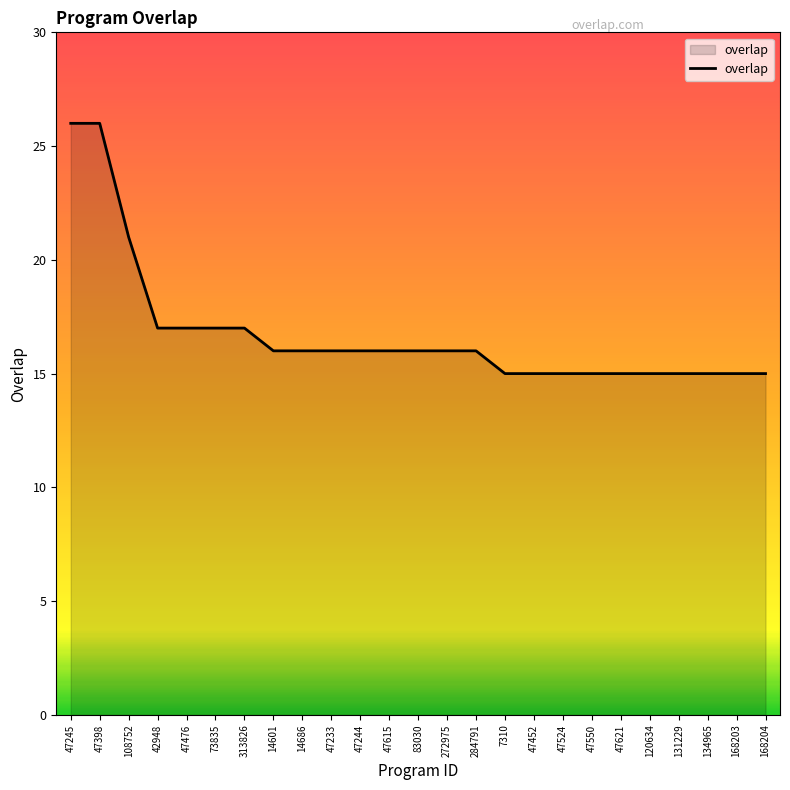

Reading left to right, transcribe all the data shown in this chart.

26	26	21	17	17	17	17	16	16	16	16	16	16	16	16	15	15	15	15	15	15	15	15	15	15